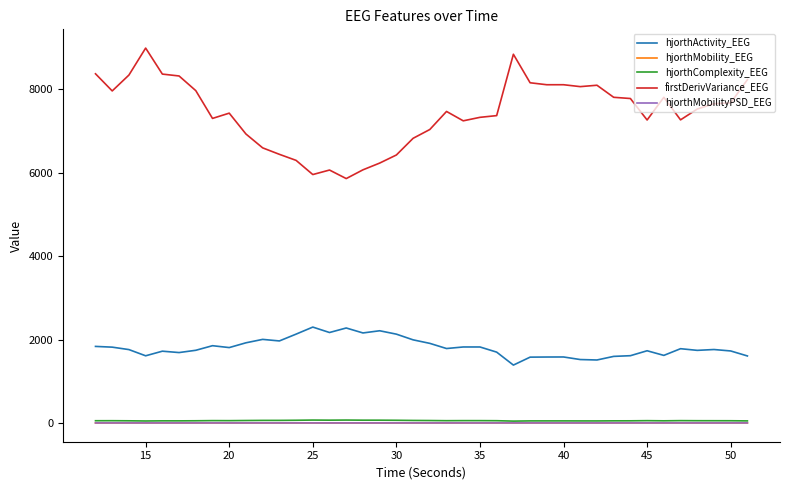

Which series has the widest spread of values?

firstDerivVariance_EEG